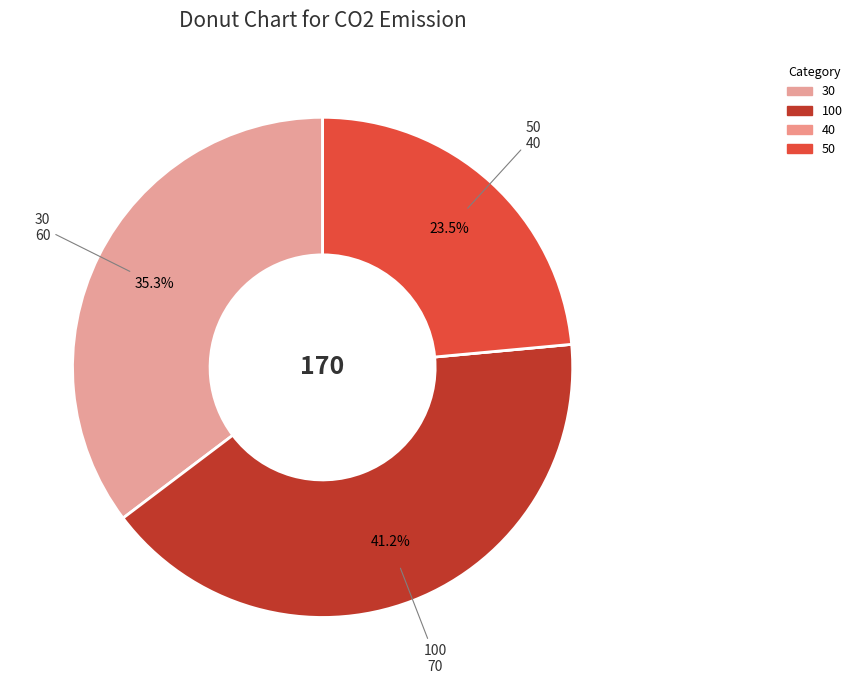

Count the number of slices in the pie.

4